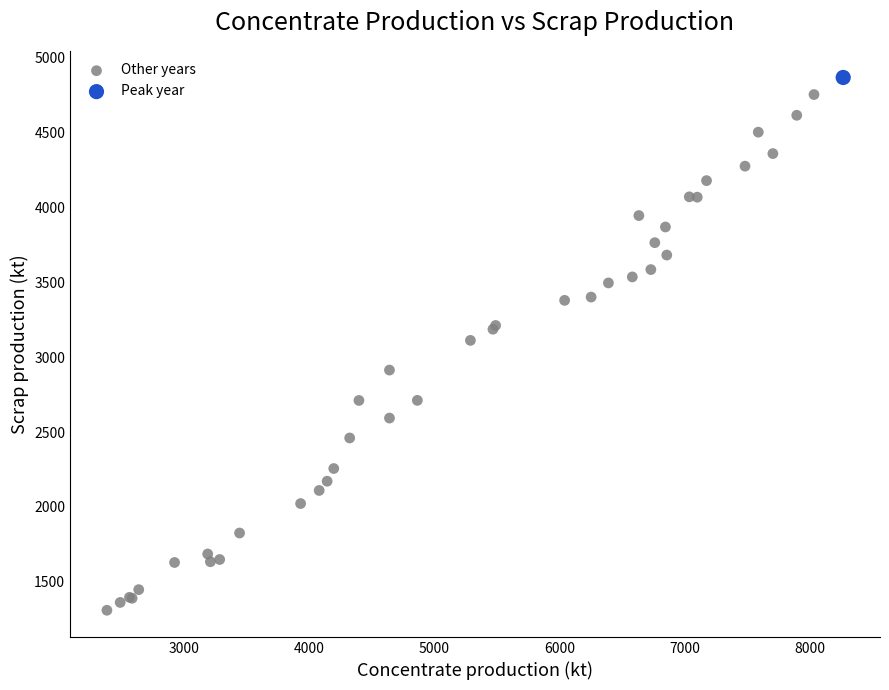

What are all the series names shown in the legend?

Other years, Peak year